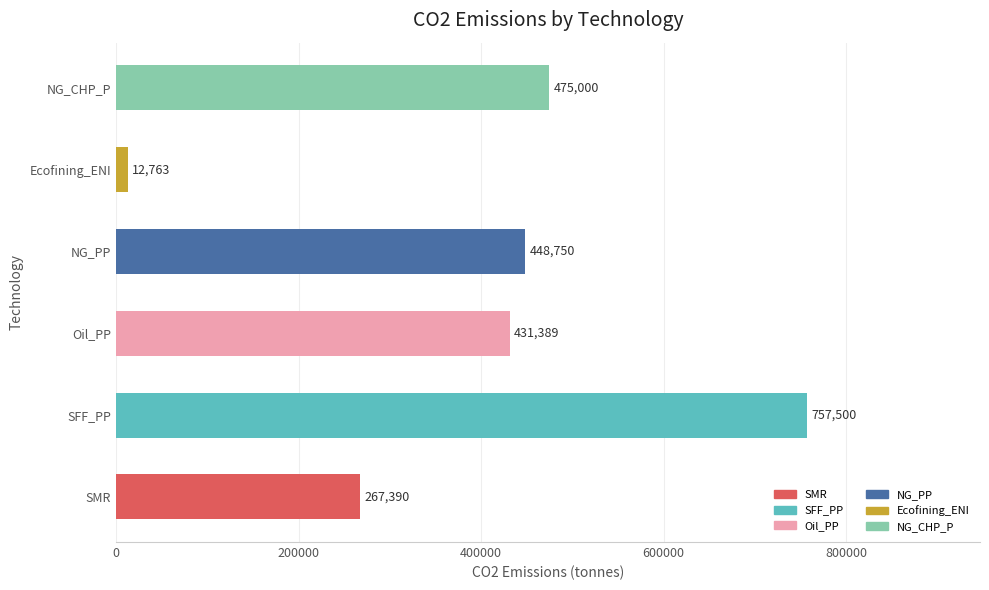

The value at SFF_PP is 1232731.3. True or false?

False